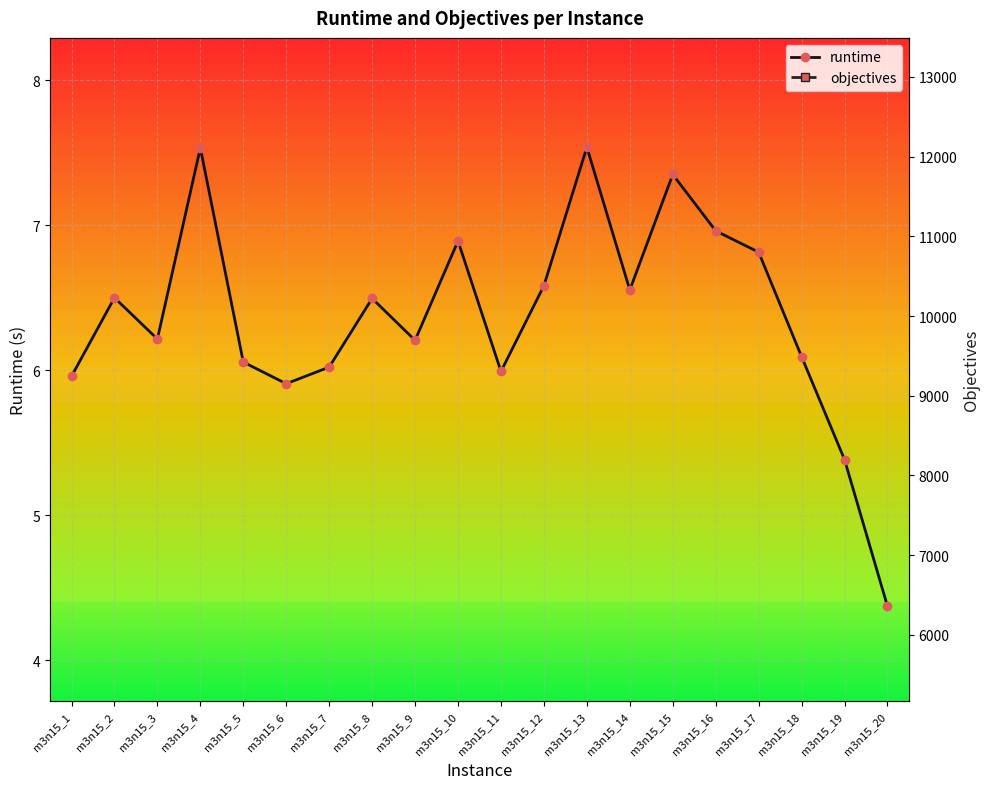

True or false: objectives and runtime cross at least once.

False